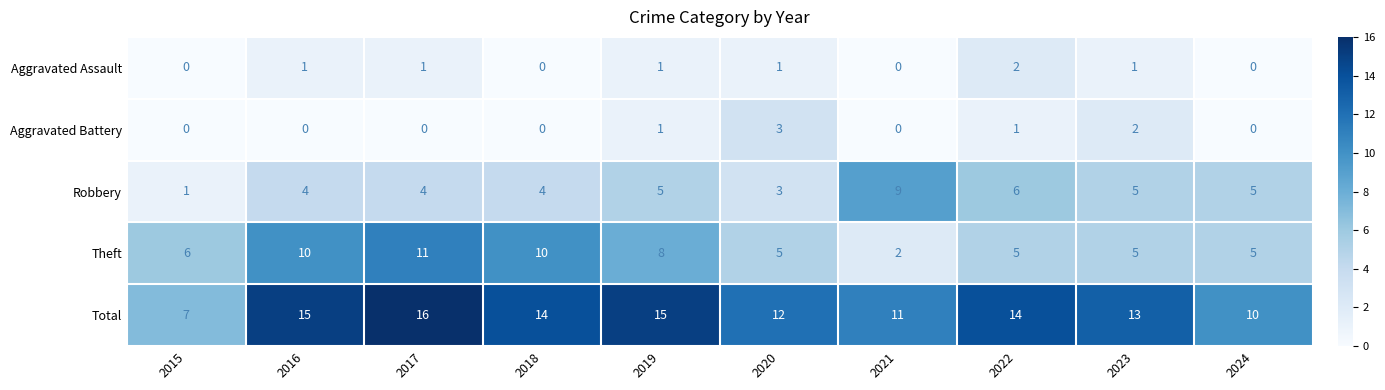

What is the difference between the highest and lowest values at 2020?

11